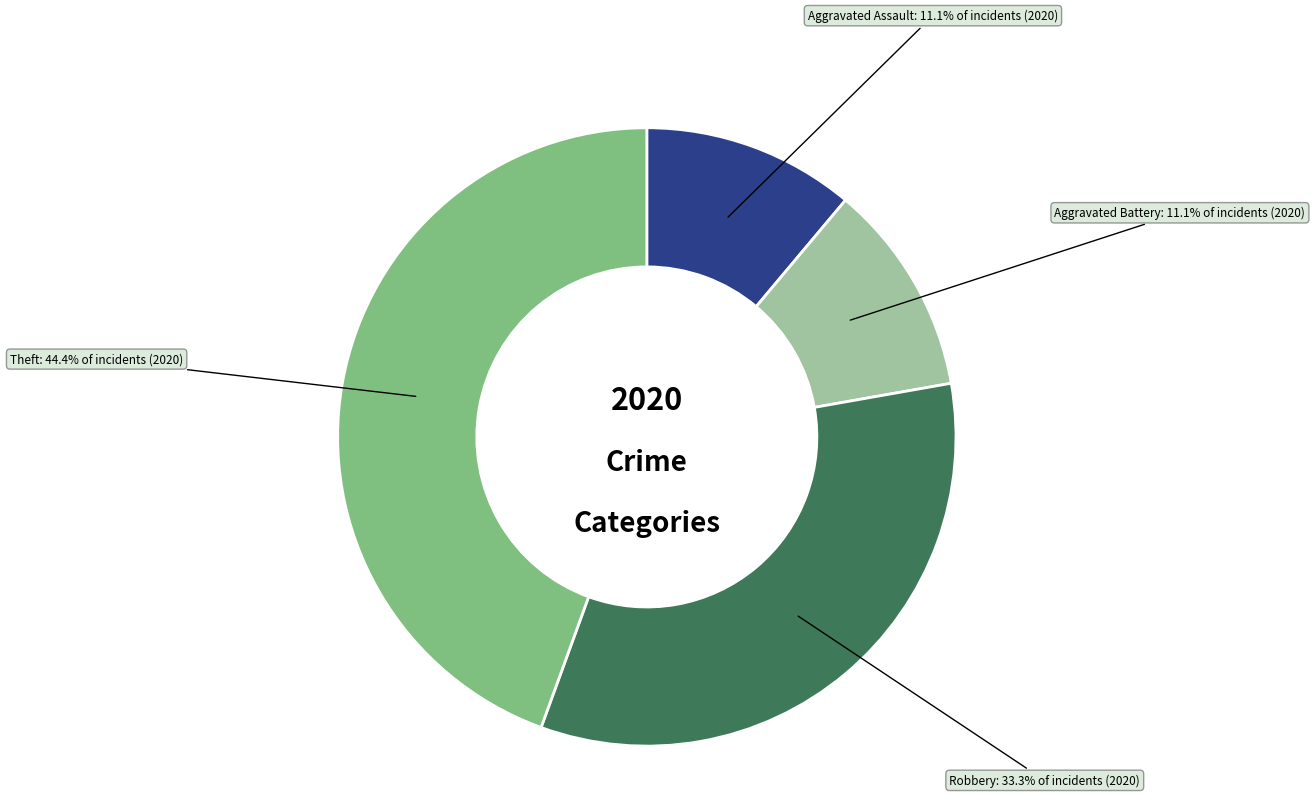

To the nearest percent, what is the average slice percentage?

25%